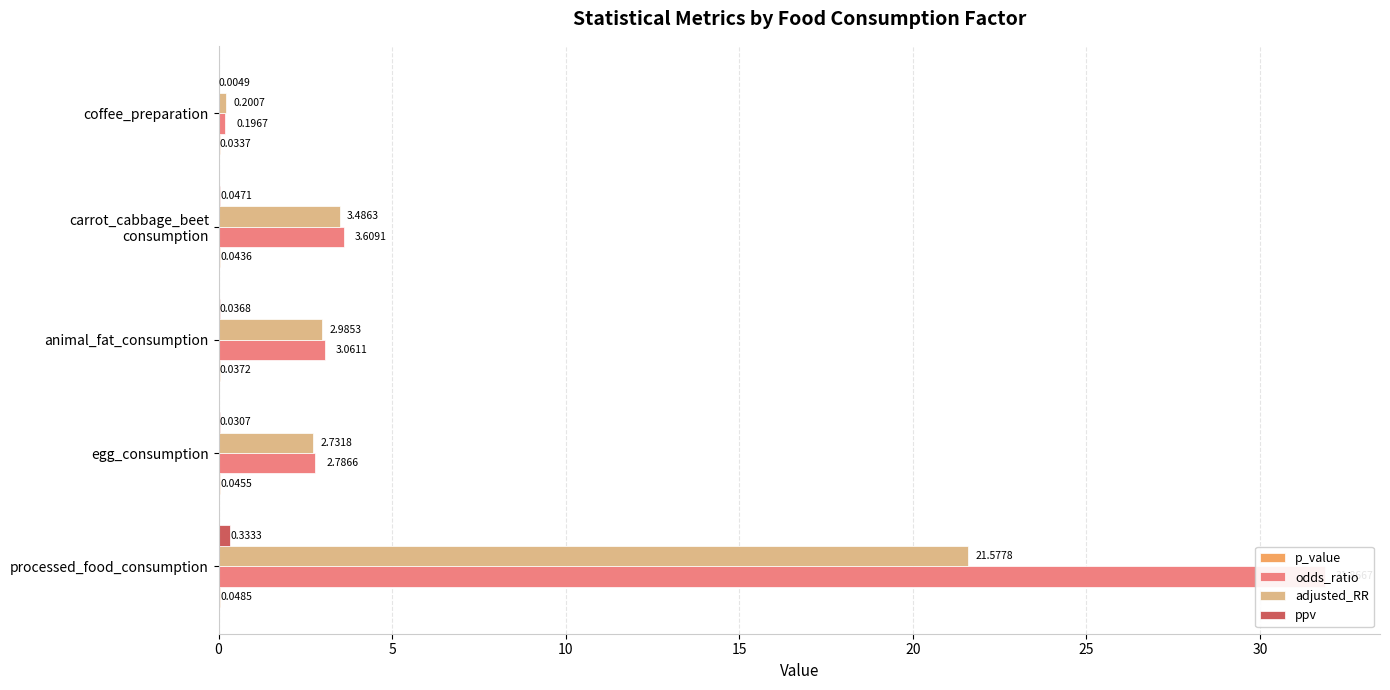

Count the number of data series in this chart.

4